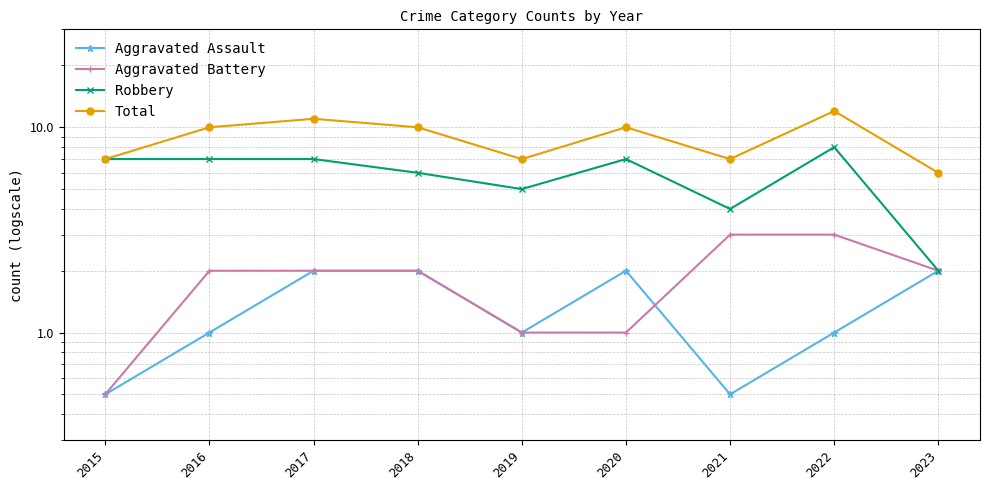

True or false: Aggravated Battery and Total cross at least once.

False